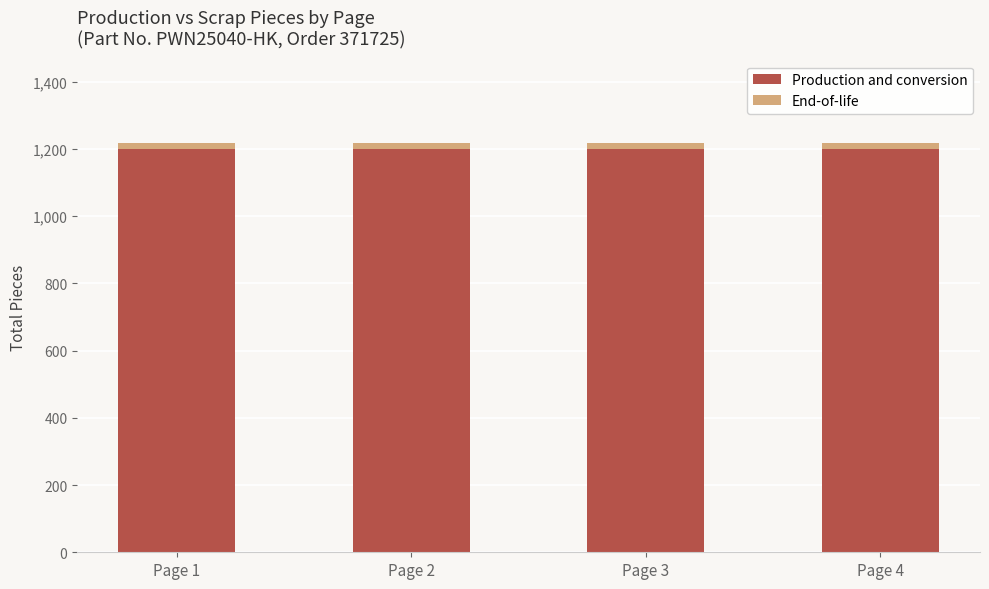

The Production and conversion series shows 1882 at Page 3. True or false?

False